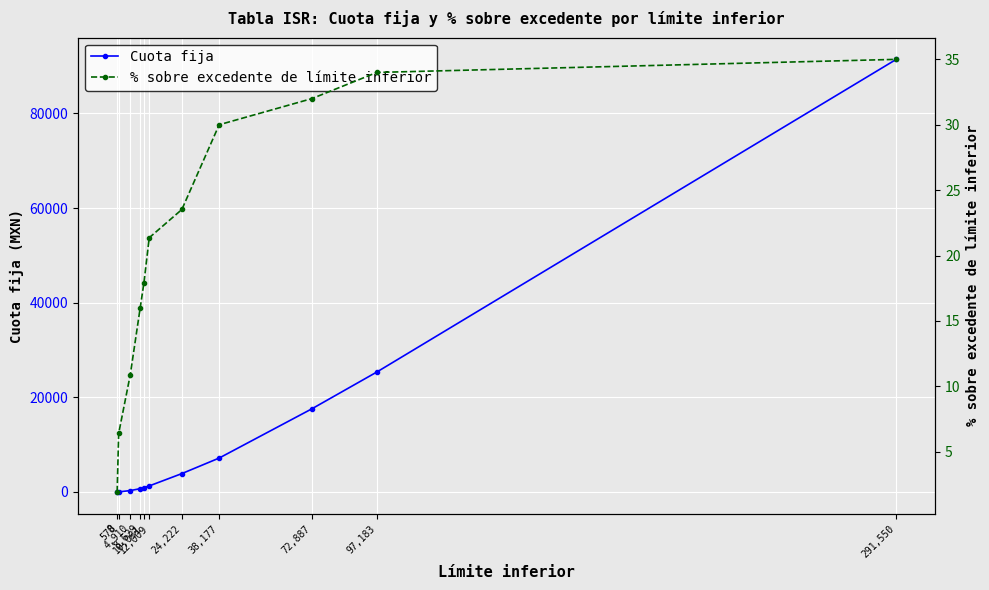

How many lines are shown in the chart?

2